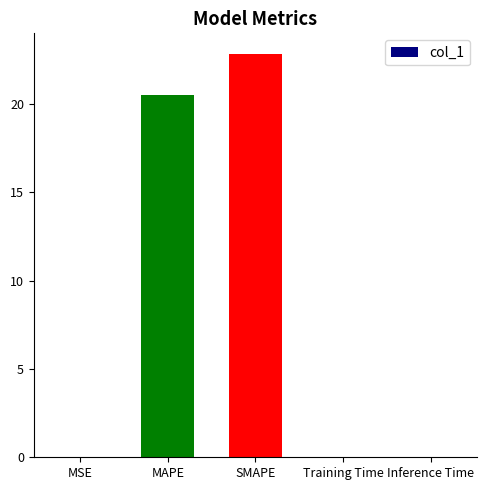

Which category has the highest value across all series?

SMAPE